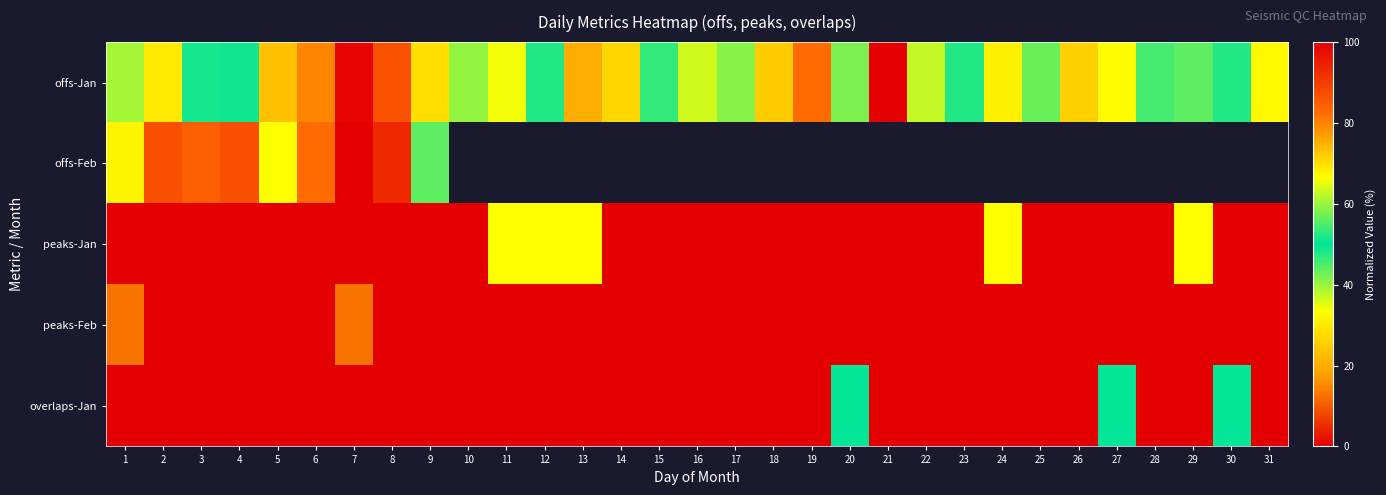

Rank the series by their maximum value, from lowest to highest.

offs-Jan, peaks-Jan, peaks-Feb, overlaps-Jan, offs-Feb